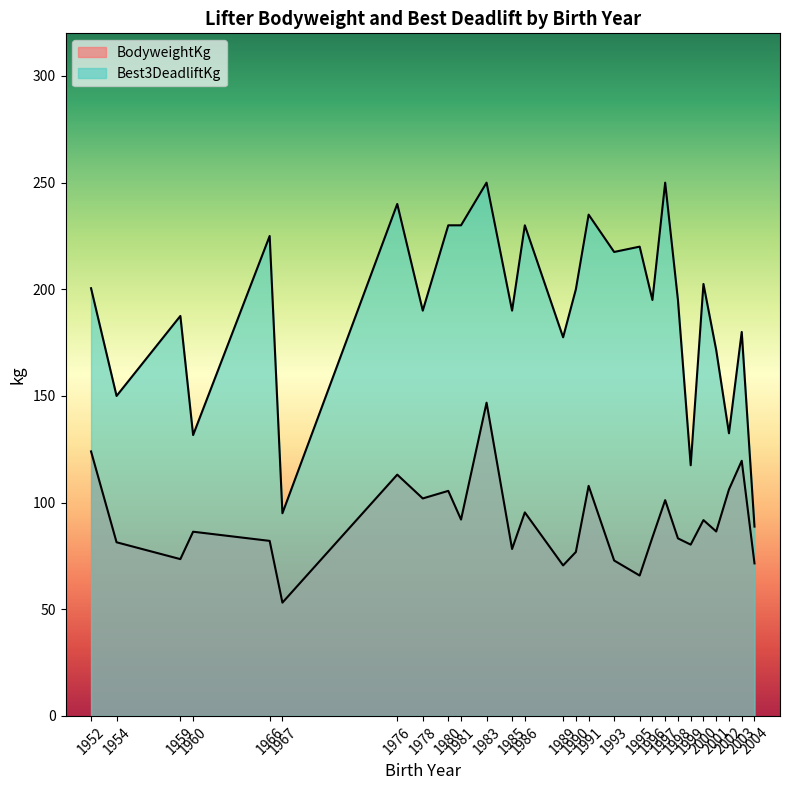

How many lines are shown in the chart?

2